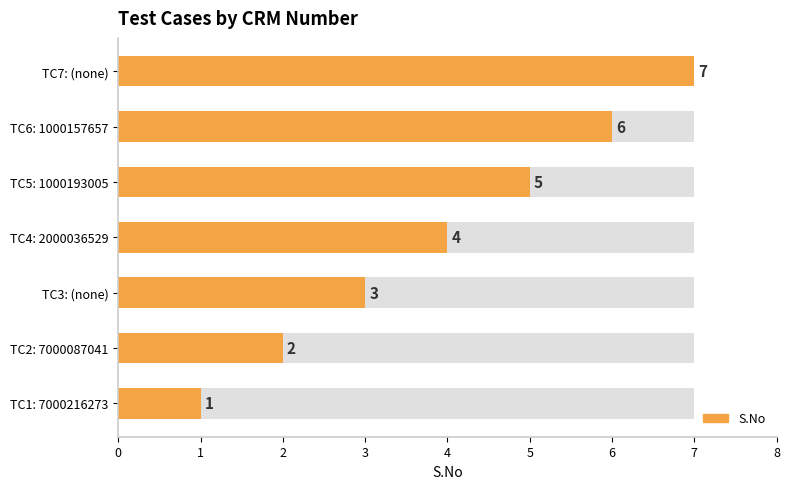

Reading right to left, transcribe all the data shown in this chart.

7	6	5	4	3	2	1